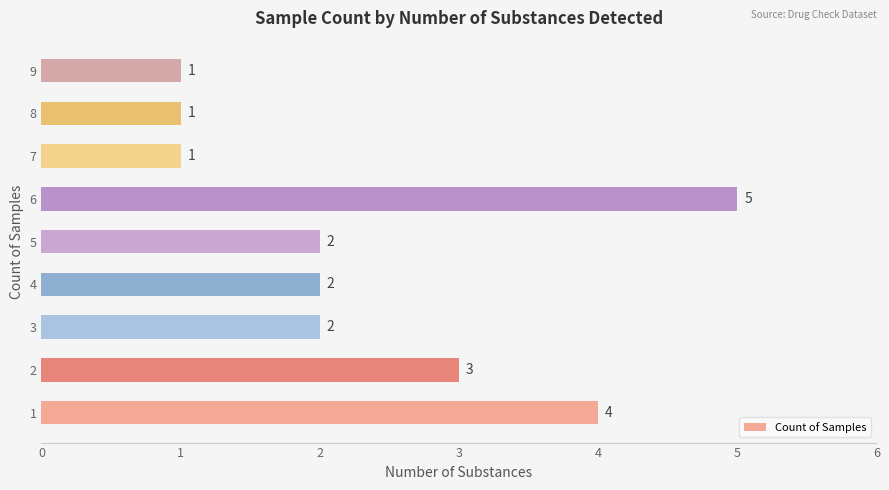

Which has a higher value, 5 or 7?

5